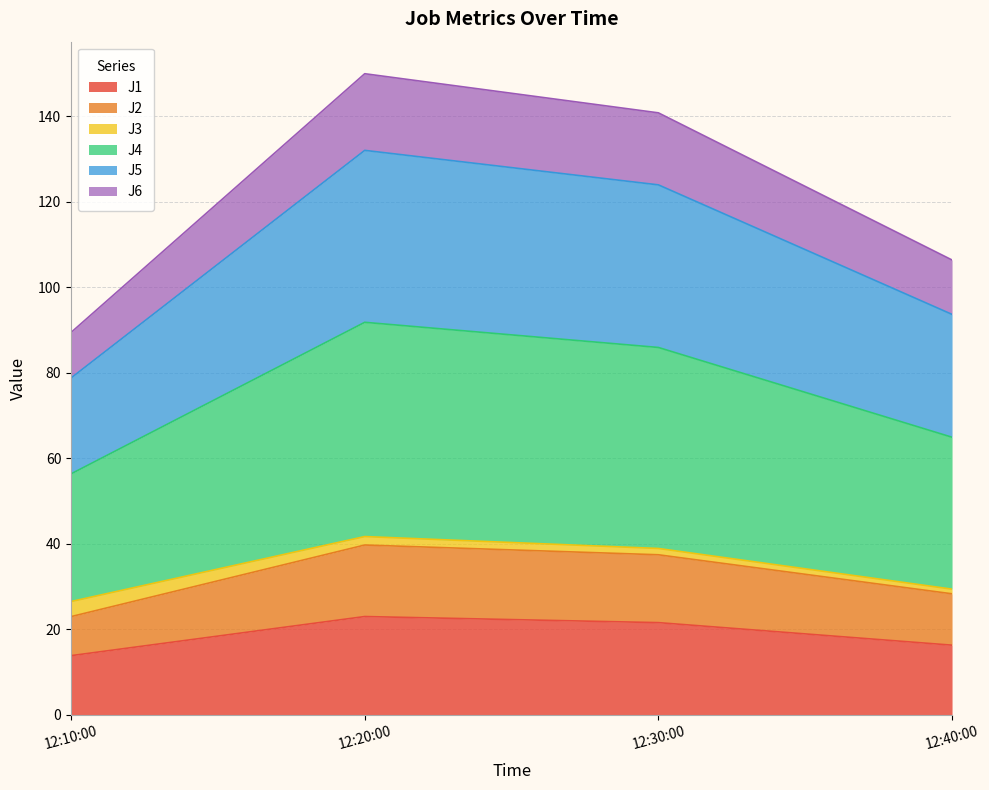

True or false: J1 and J2 intersect in this chart.

False